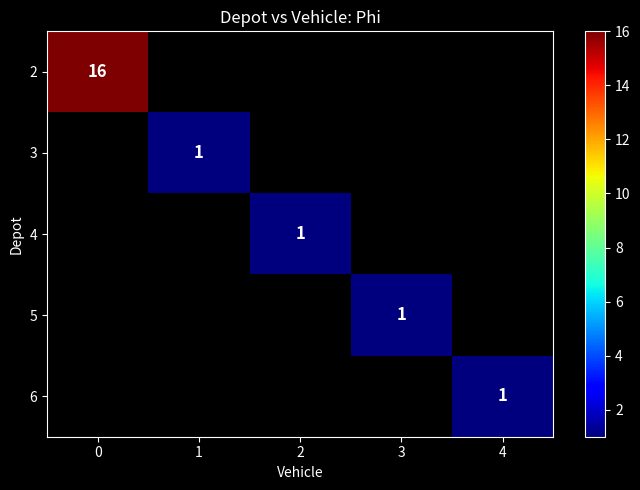

At how many categories does at least one series exceed 9?

1